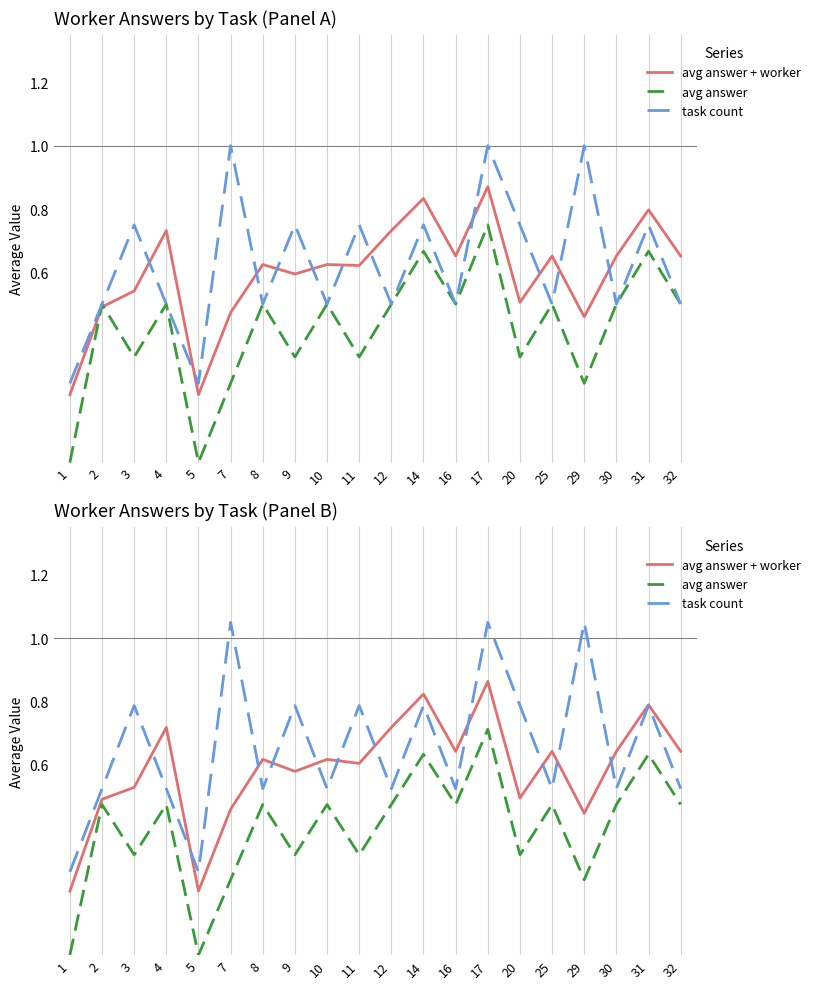

Between 16 and 25, which series saw the biggest shift?

avg answer + worker